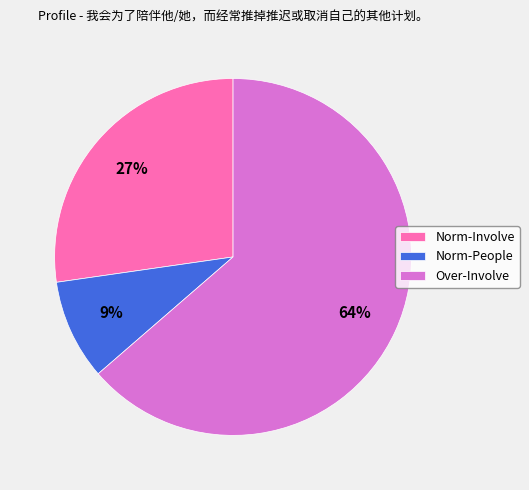

To the nearest percent, what portion does Norm-Involve represent?

27%